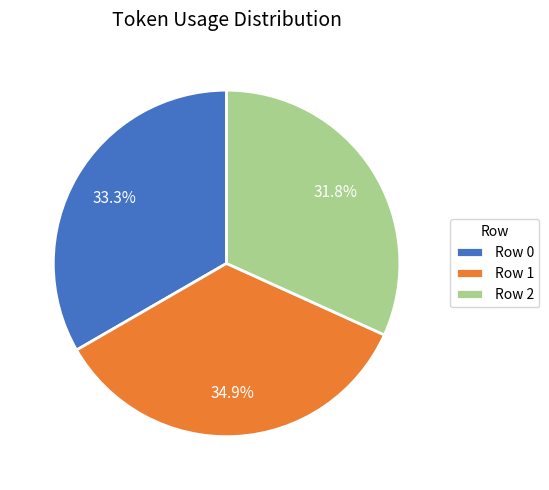

Is there any slice that represents more than half of the pie?

No